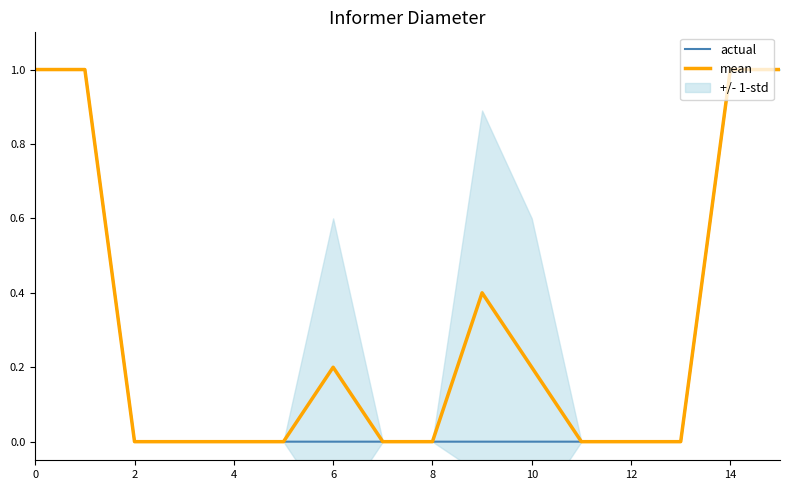

How many data points does each series have?

16